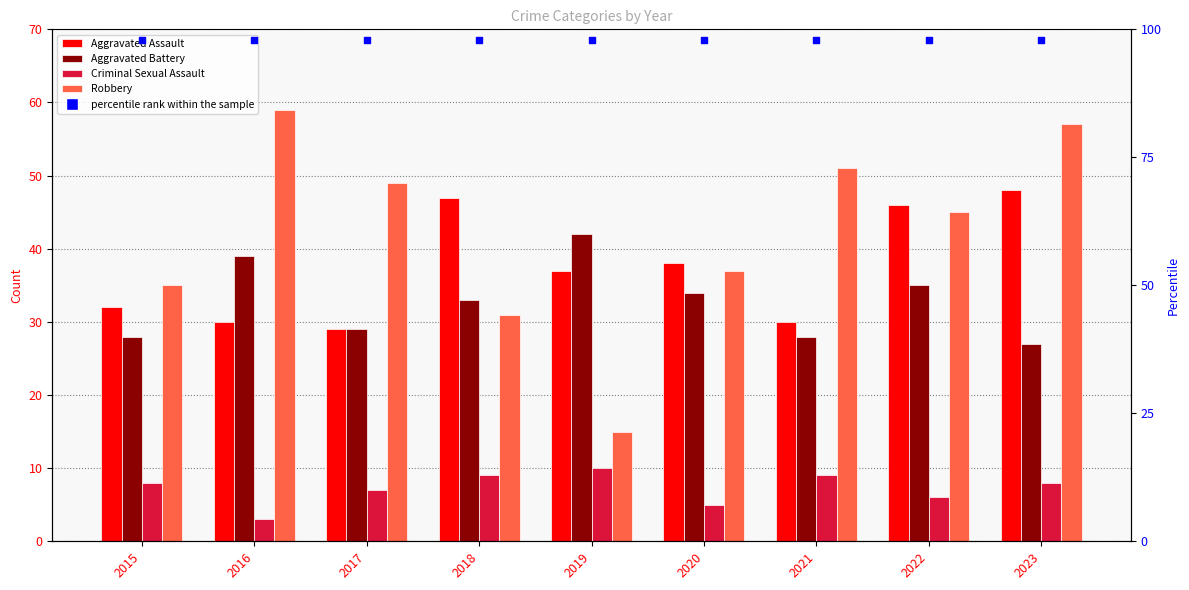

What are all the series names shown in the legend?

Aggravated Assault, Aggravated Battery, Criminal Sexual Assault, Robbery, percentile rank within the sample